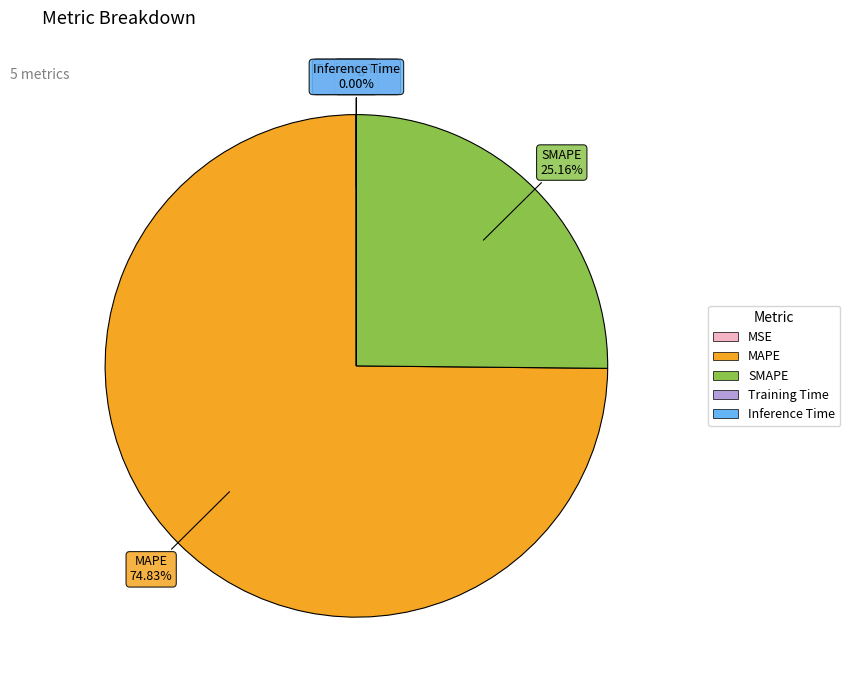

Between SMAPE and MAPE, which is larger?

MAPE